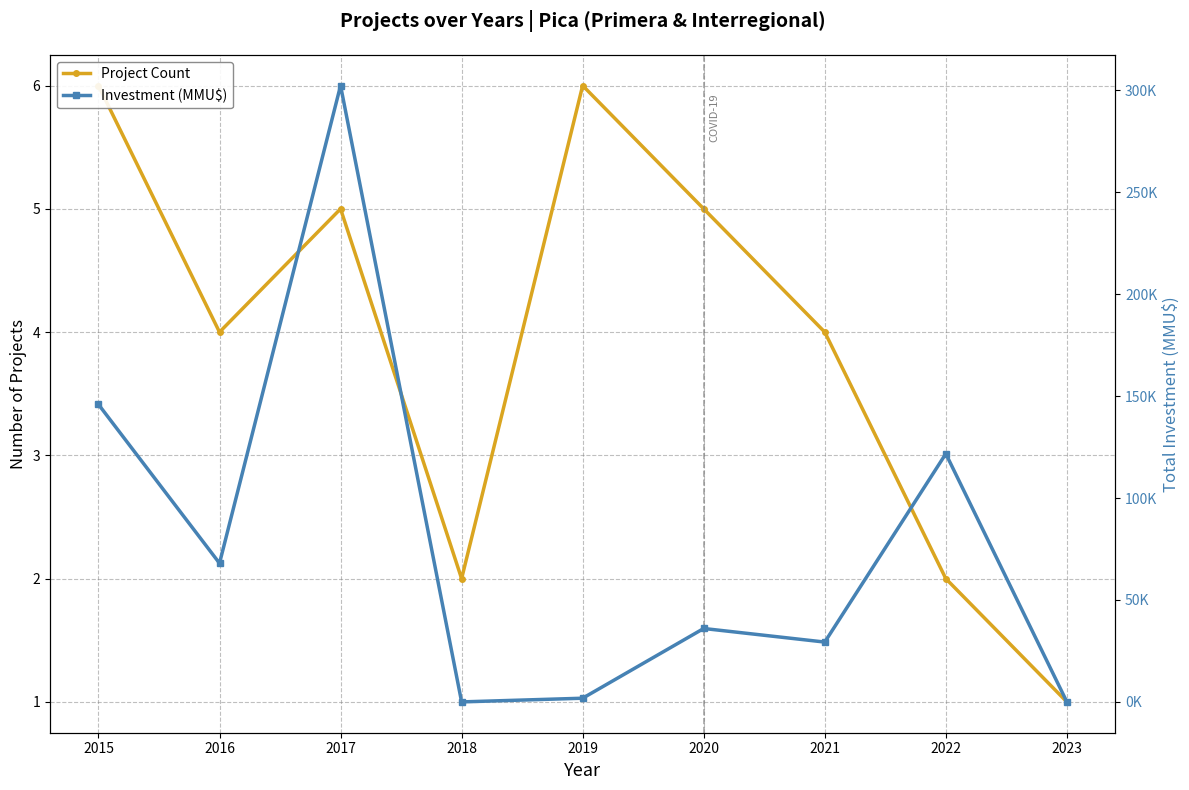

What is the sum of all Project Count values?

35.0